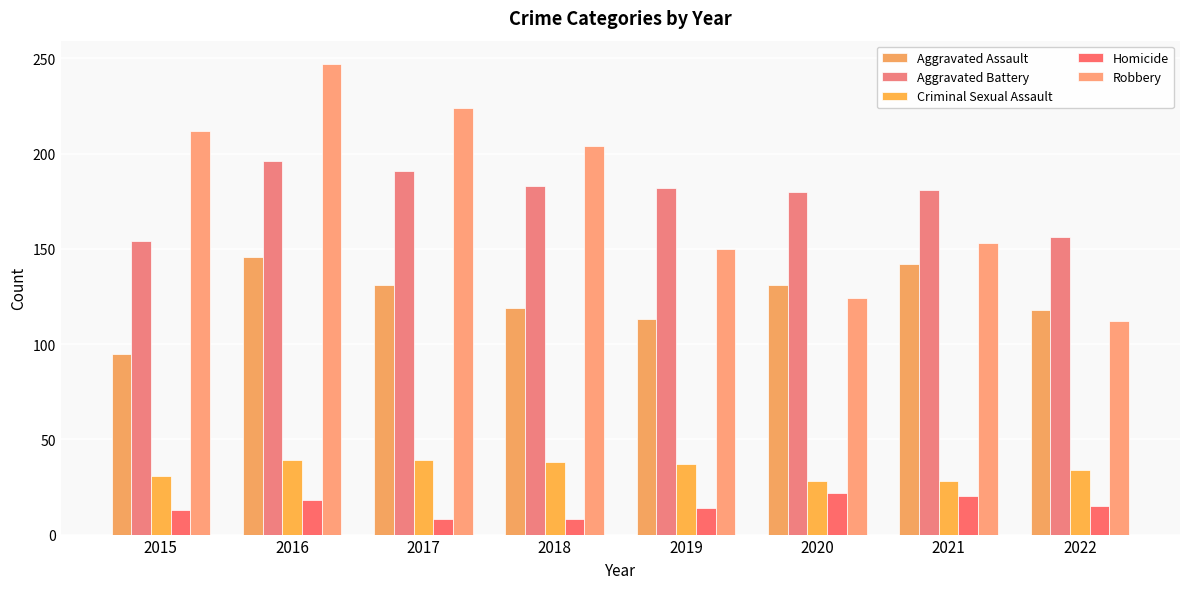

Which series changed the most between 2017 and 2018?

Robbery